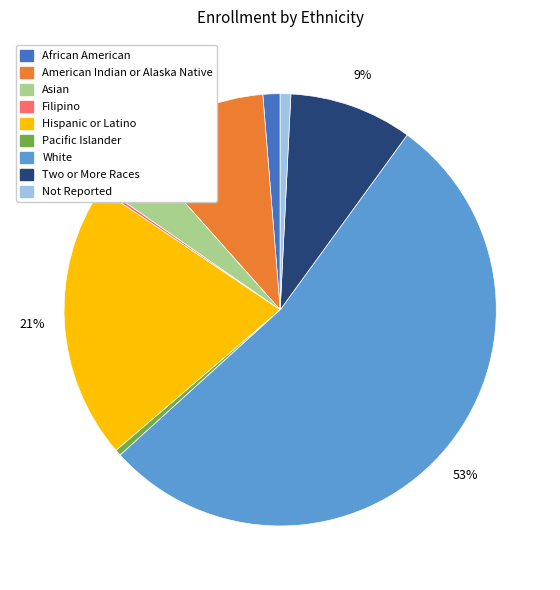

What is the ratio of the value at Asian to the value at Two or More Races?

0.4